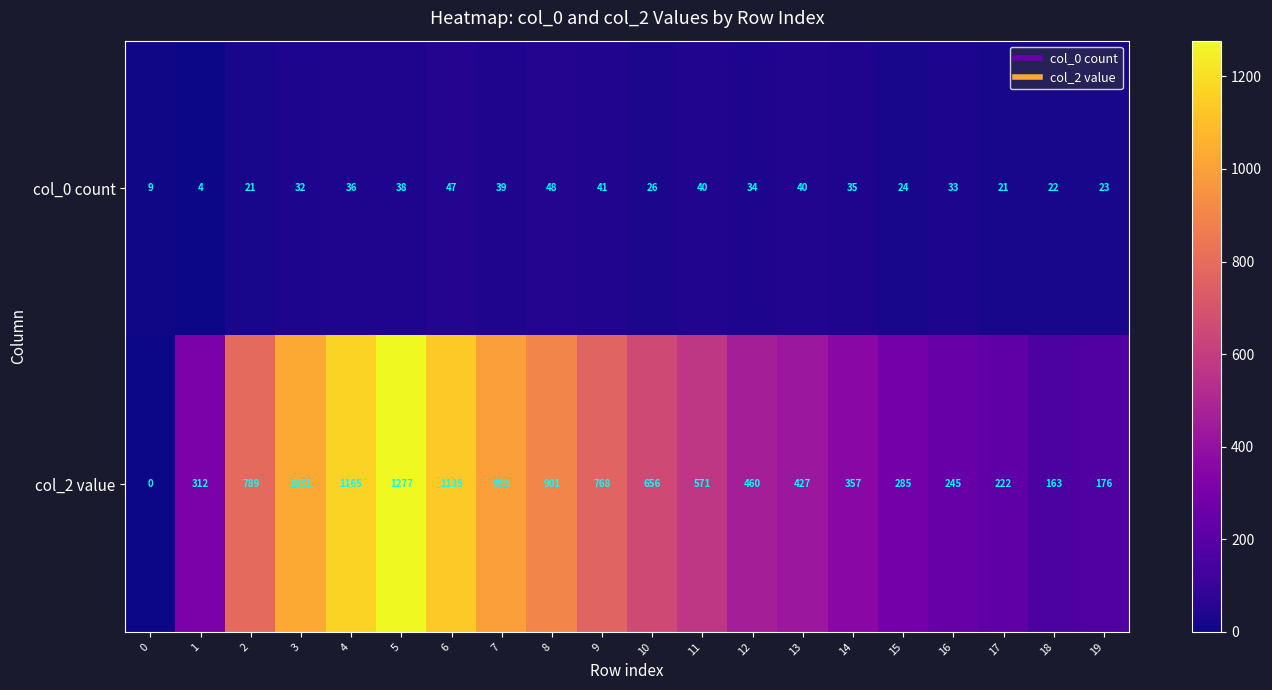

Where does the col_0 count series first go above 34?

4